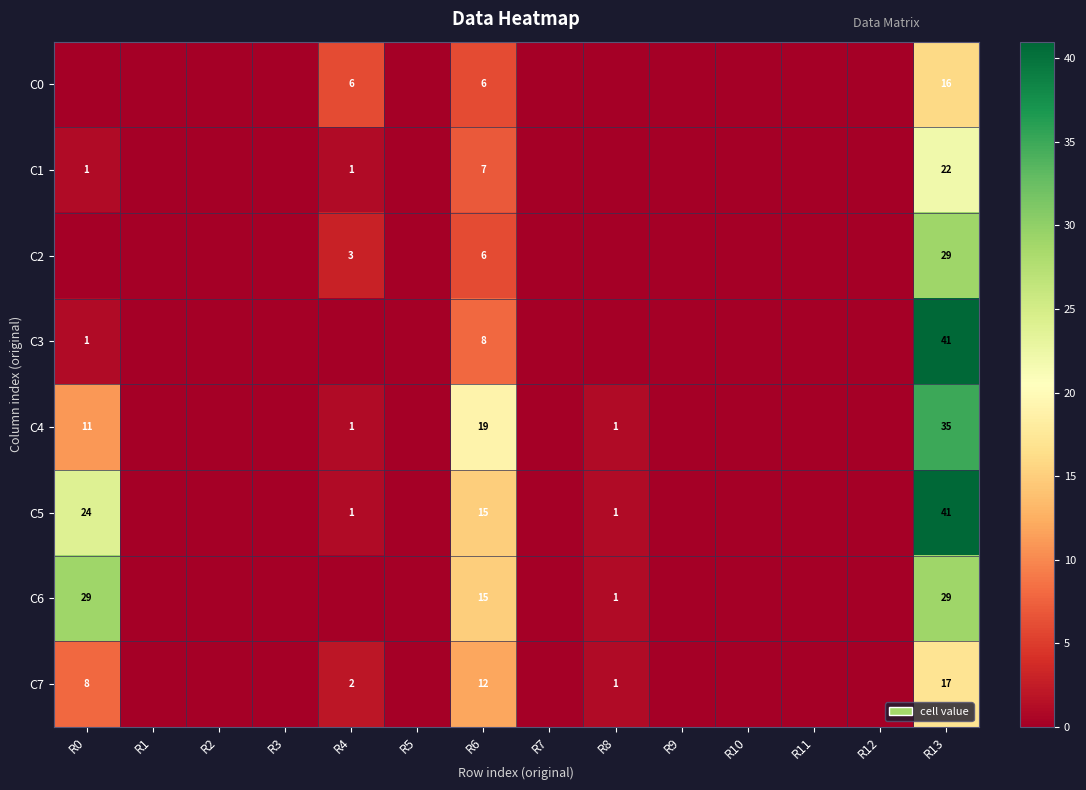

True or false: C6 has a value of 8 at R0.

False